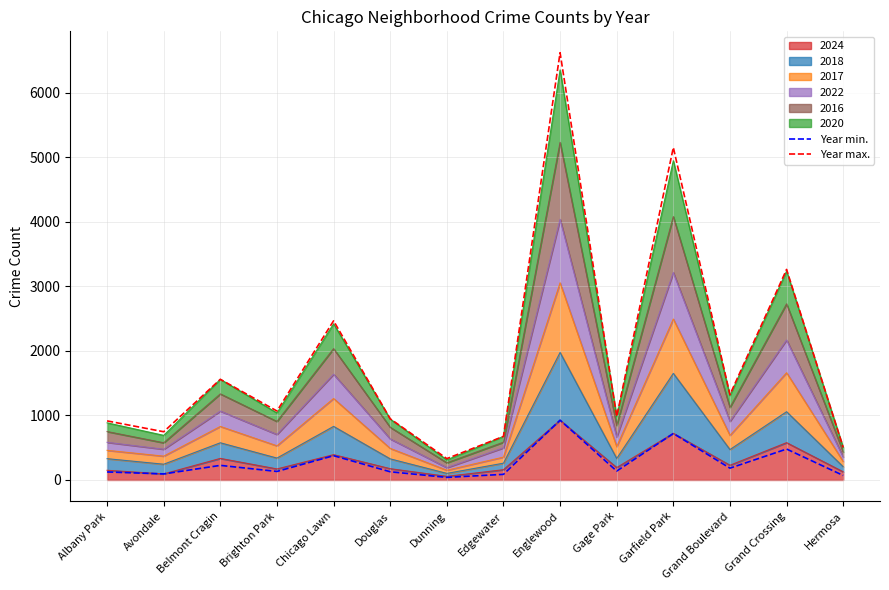

At which category does the chart reach its peak across all series?

Englewood